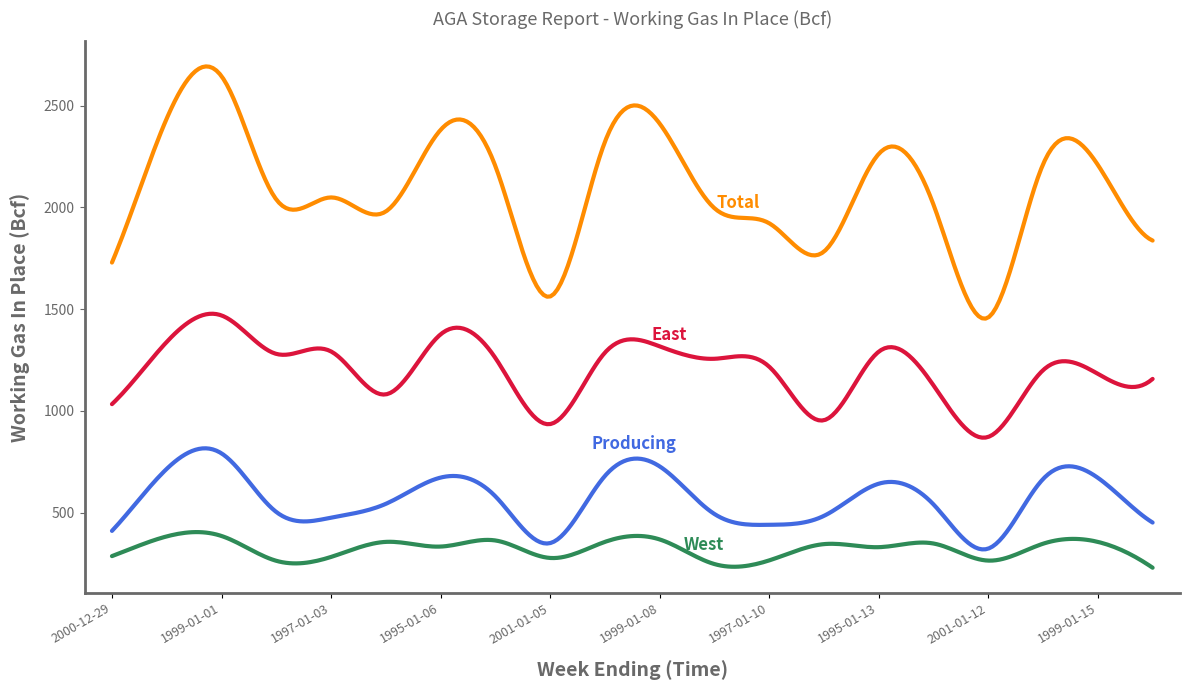

What is the greatest value displayed?

2693.0